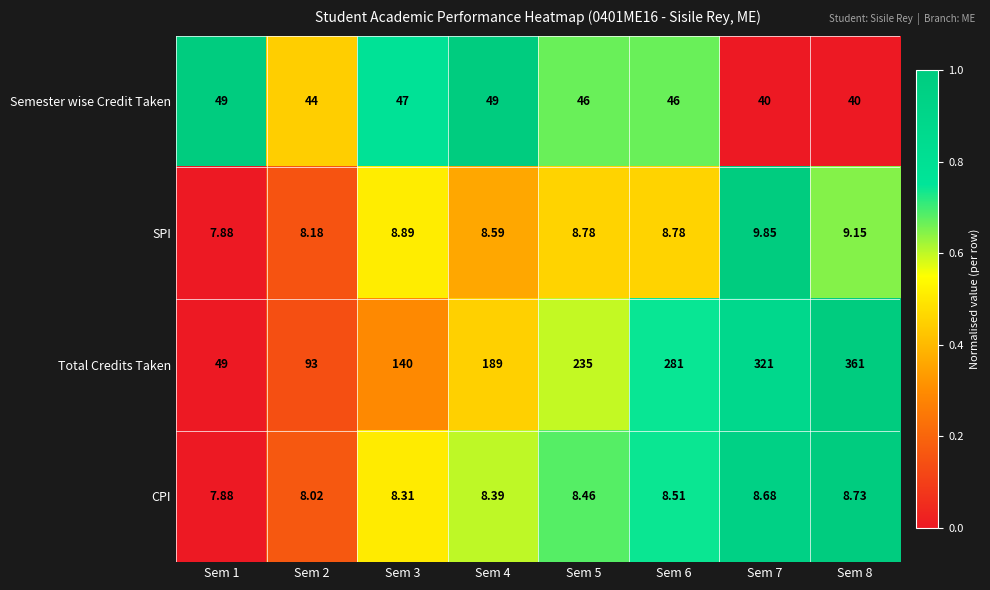

Which category has the lowest value across all series?

Sem 1